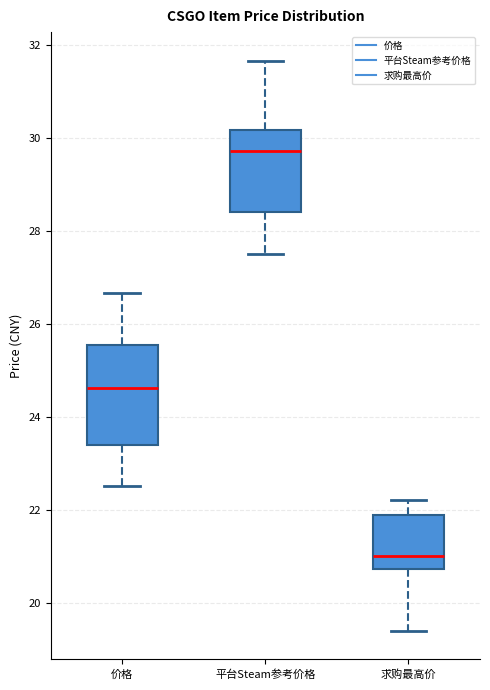

Where does the upper whisker of the box for 求购最高价 end on the y-axis? The values are not printed on the chart, so give them approximately, as read against the axis.

22.2